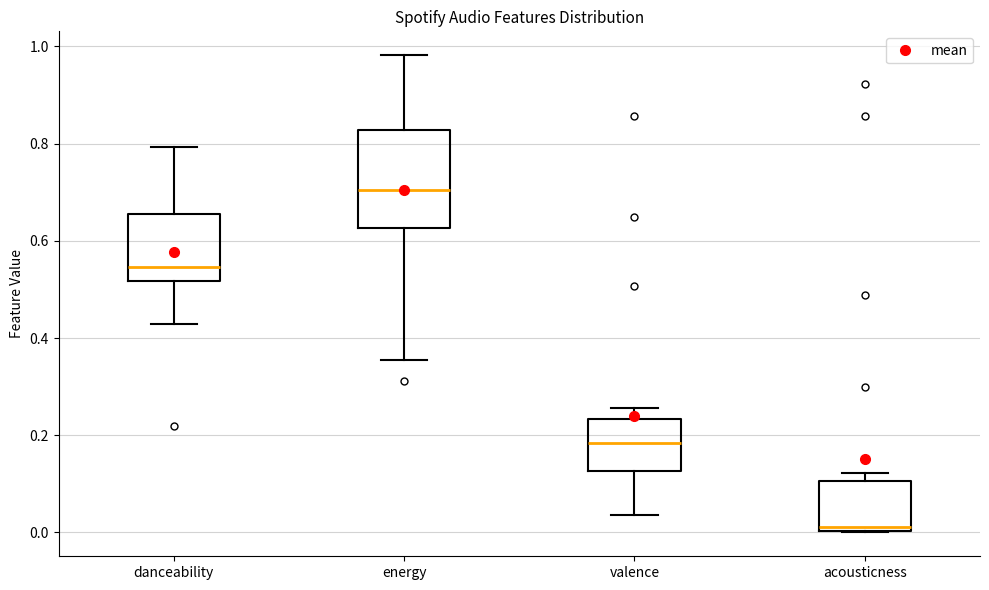

Where does the median line of the box for acousticness sit on the y-axis? The values are not printed on the chart, so give them approximately, as read against the axis.

0.02